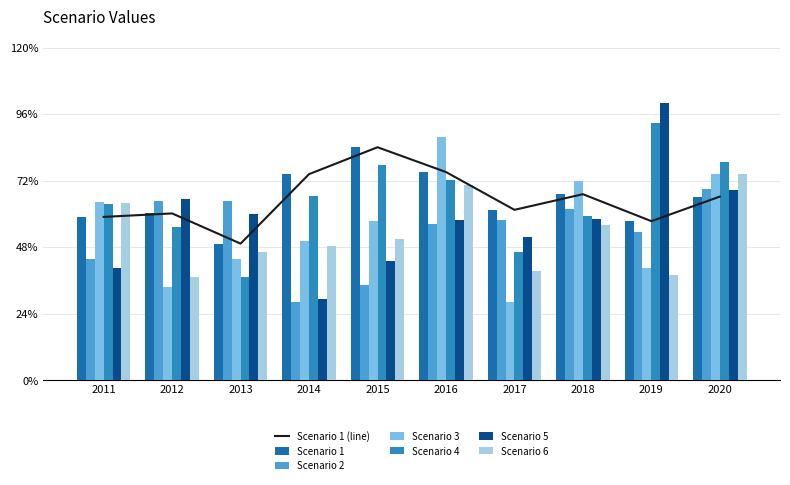

What is the sum of the Scenario 6 values at 2017 and 2014?

4066